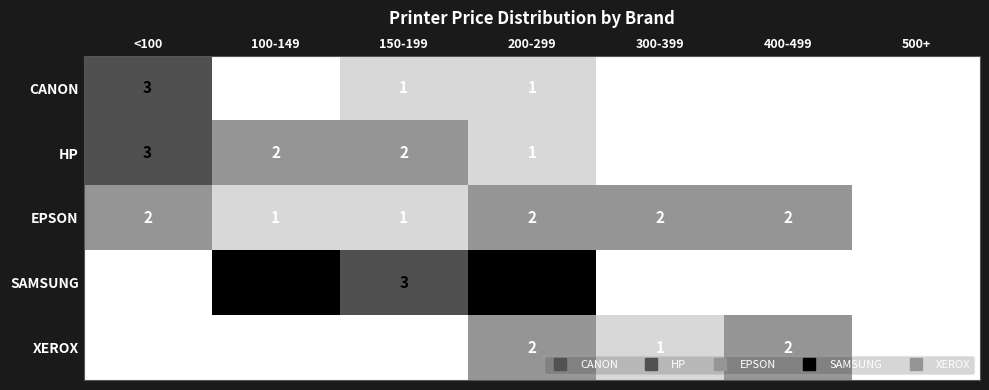

Which series has the largest range (max minus min)?

SAMSUNG